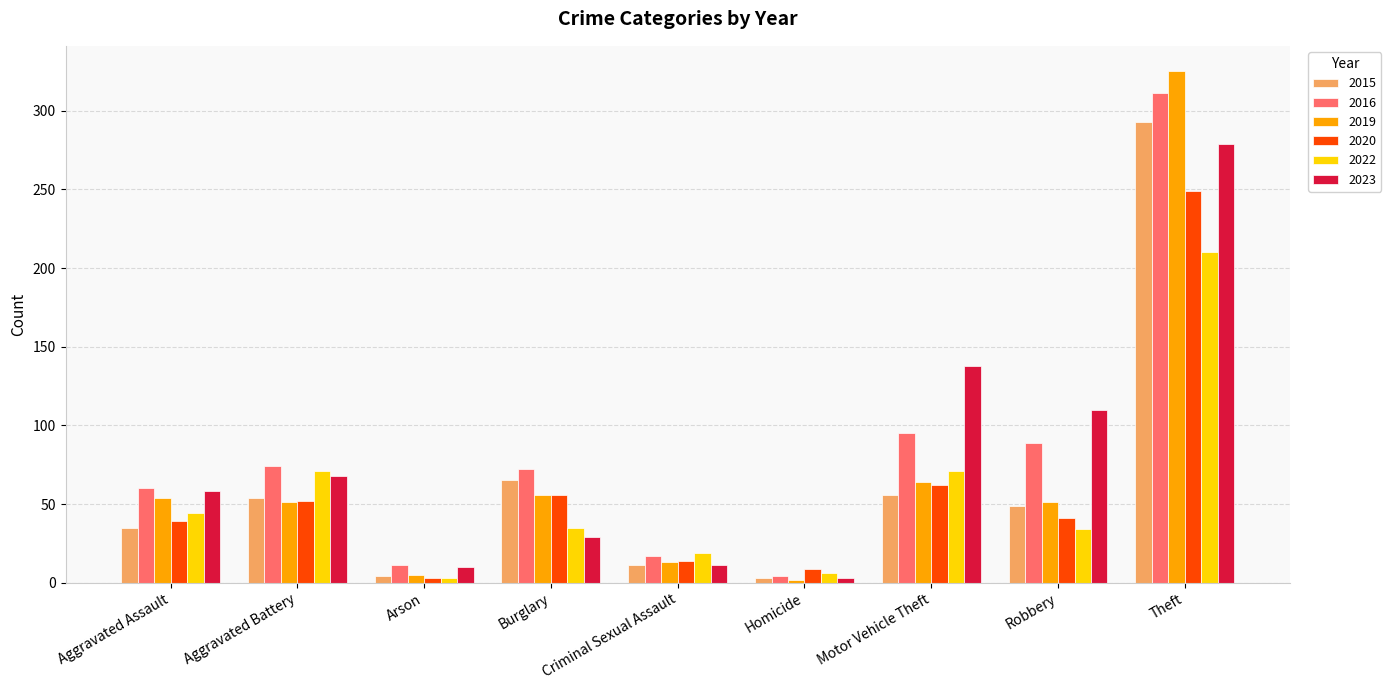

Which series has the widest spread of values?

2019